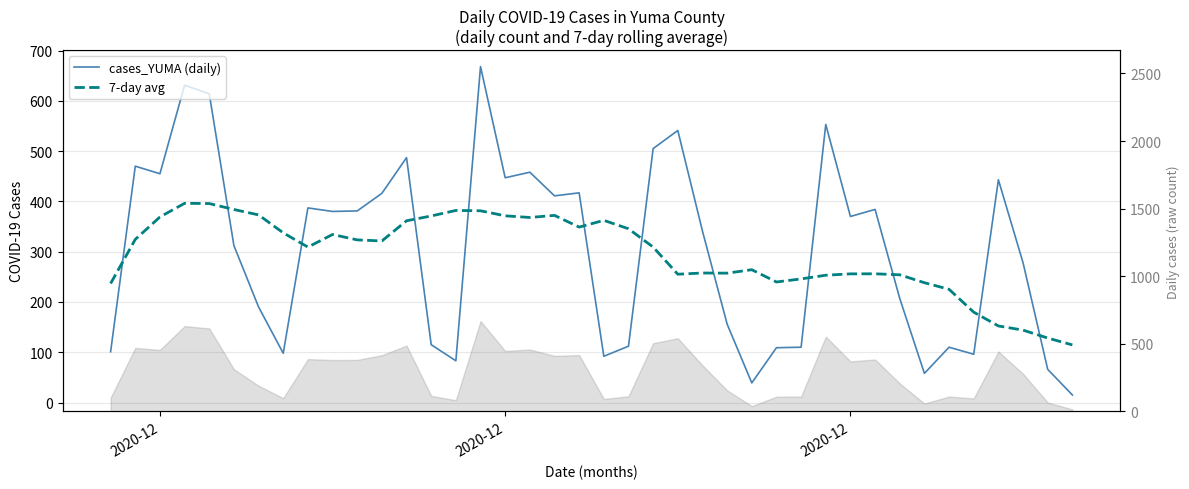

Where does the 7-day avg series first go above 321?

2020-12